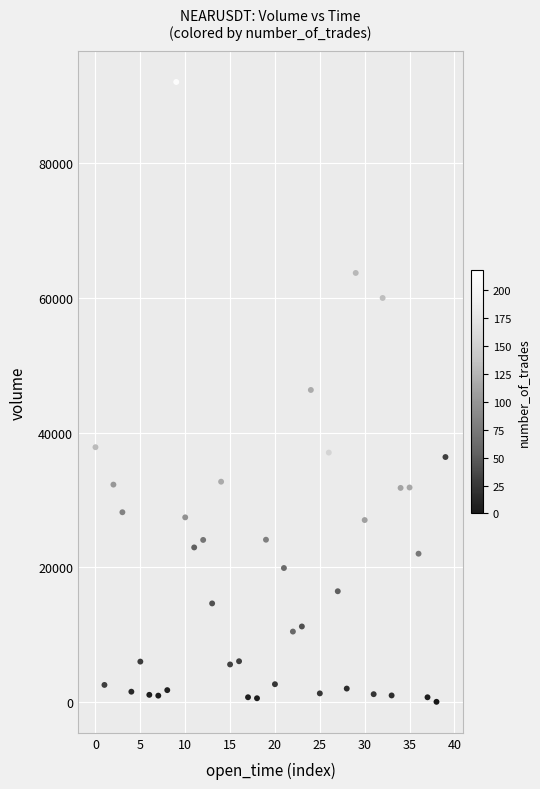

What is the range of Y values (max minus min)?

92101